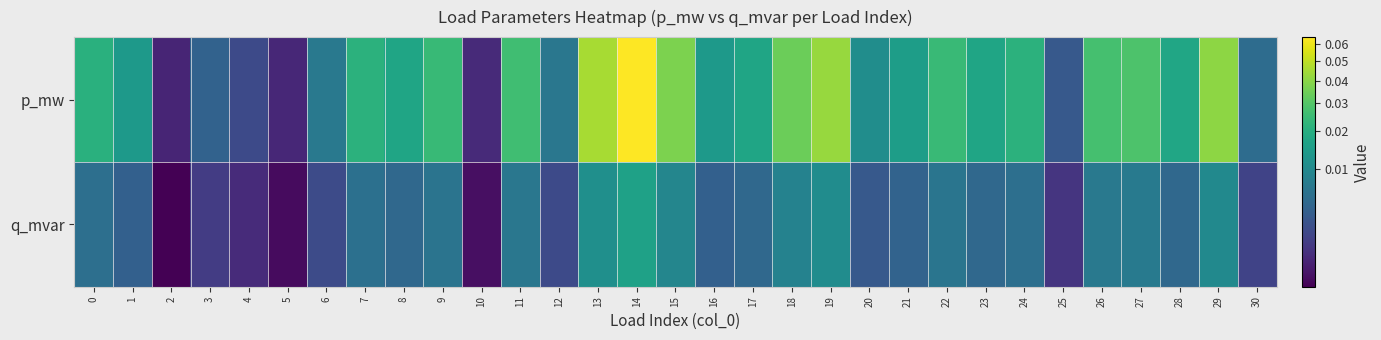

How many data points does each series have?

31